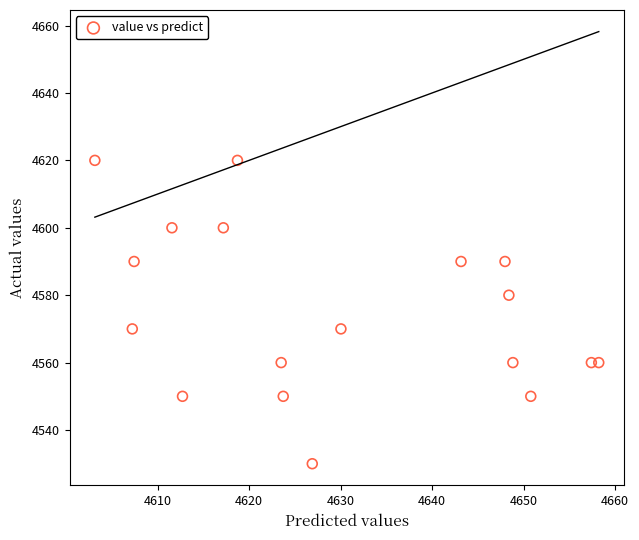

What is the range of Y values (max minus min)?

90